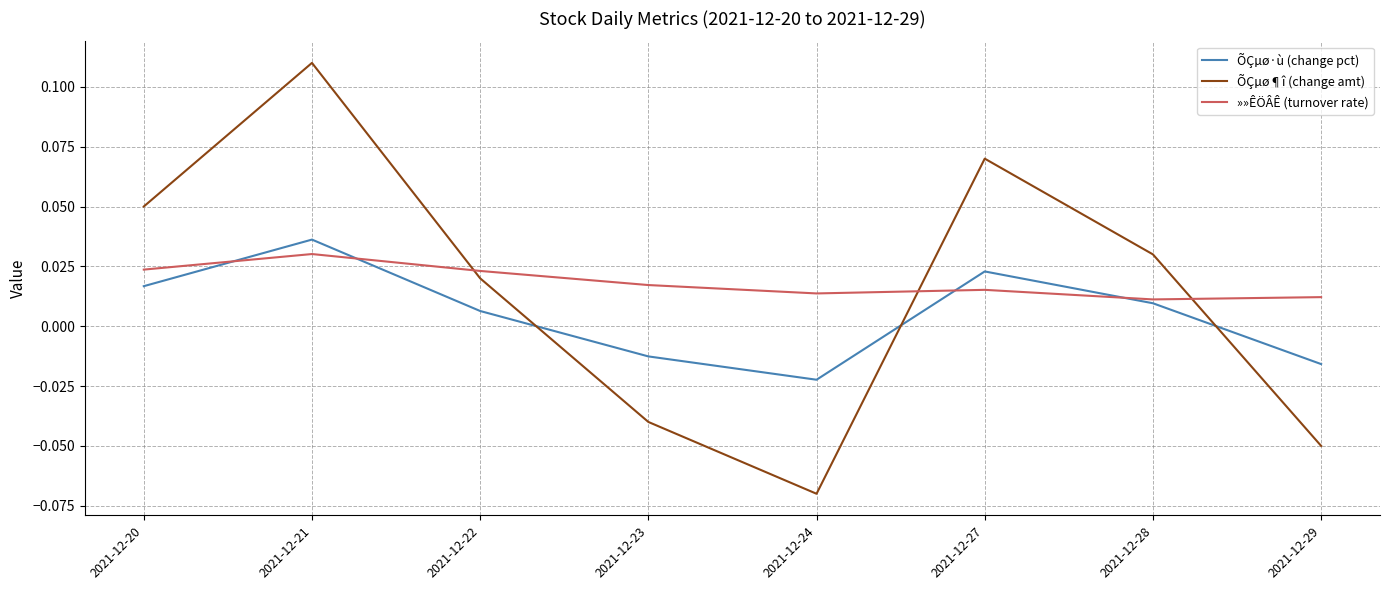

At which category is the sum across all series the highest?

2021-12-21